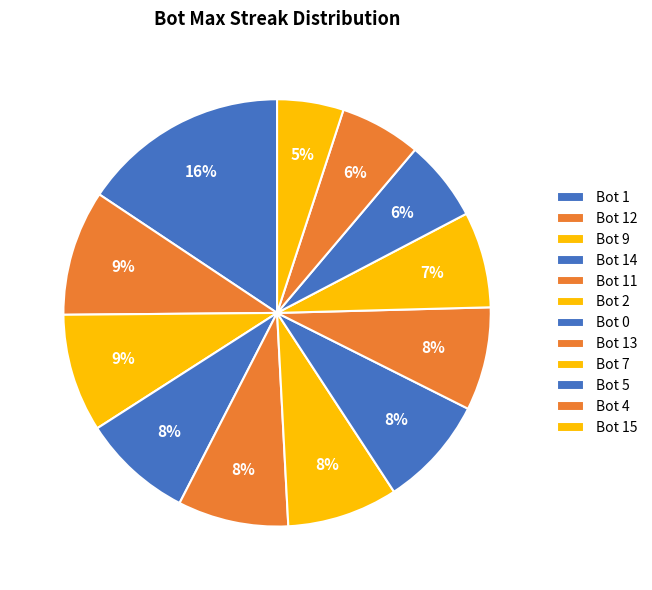

Is it true that Bot 7 is 18% of the pie?

False